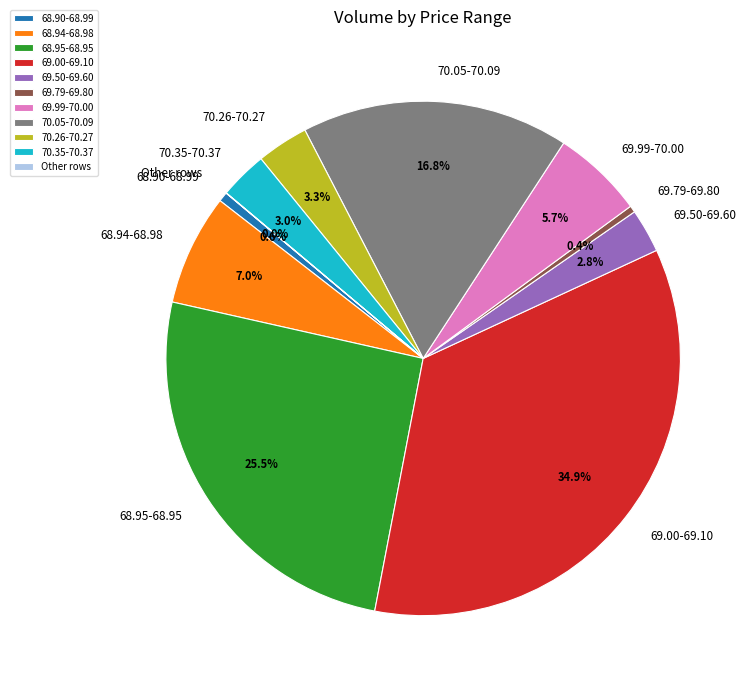

Between 68.94-68.98 and 70.05-70.09, which is larger?

70.05-70.09